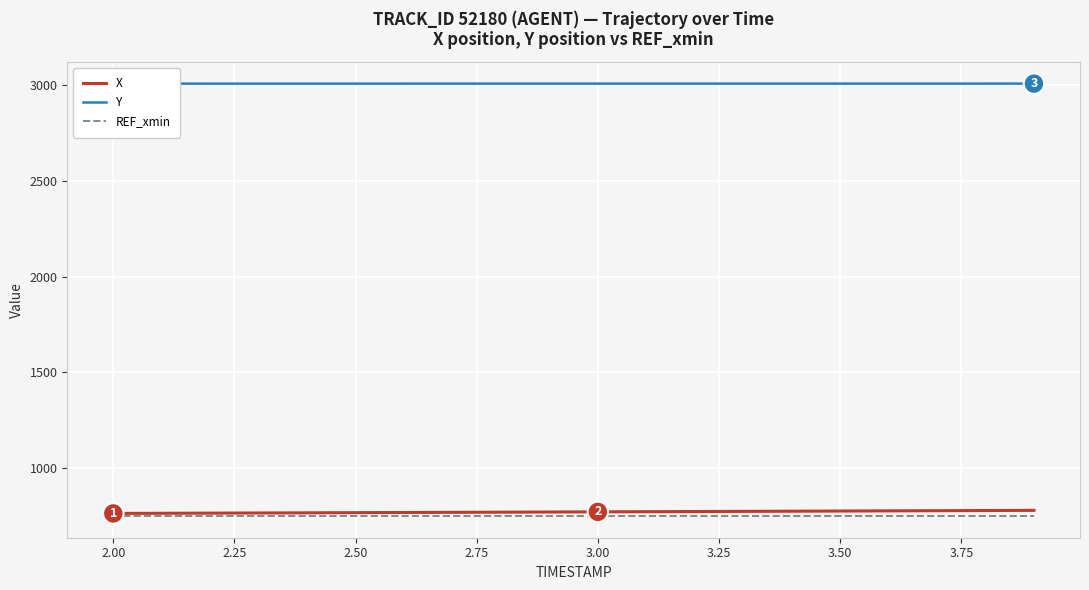

How many data points does each series have?

20